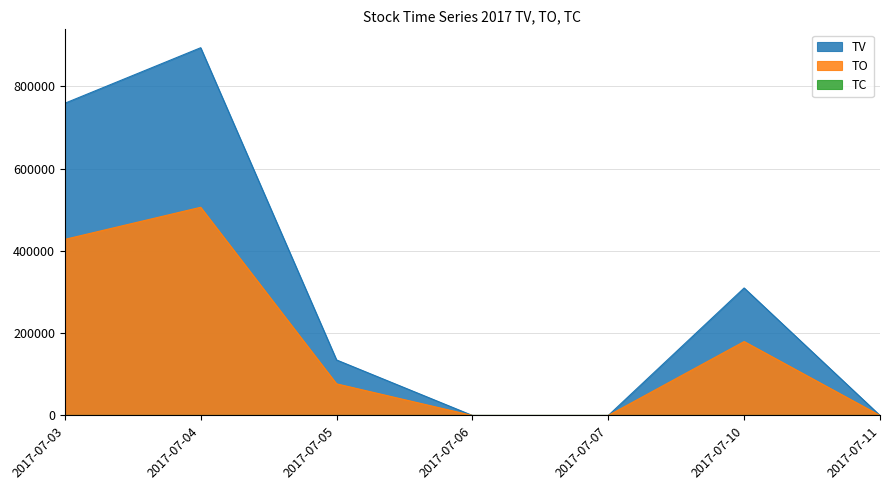

At 2017-07-11, list the series in order from largest to smallest.

TV, TO, TC